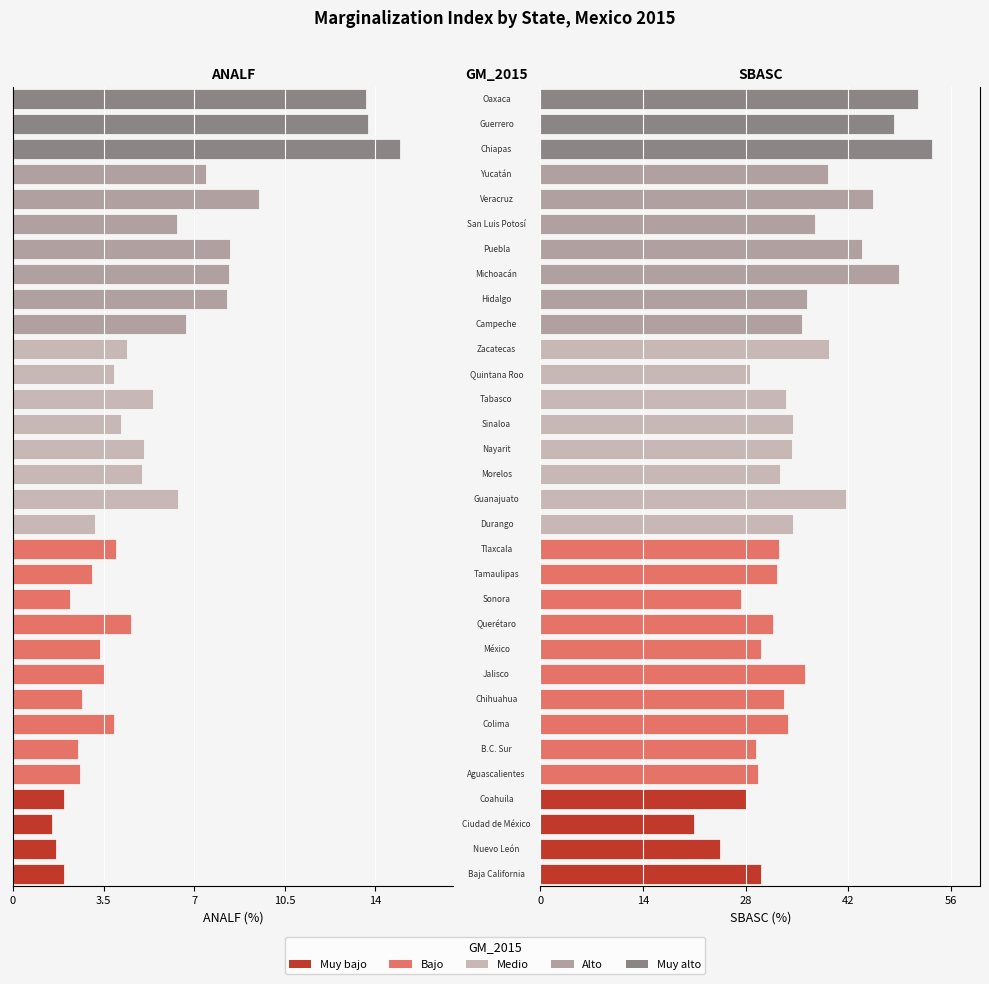

The value of SBASC at 3.5 is 14.8. True or false?

False